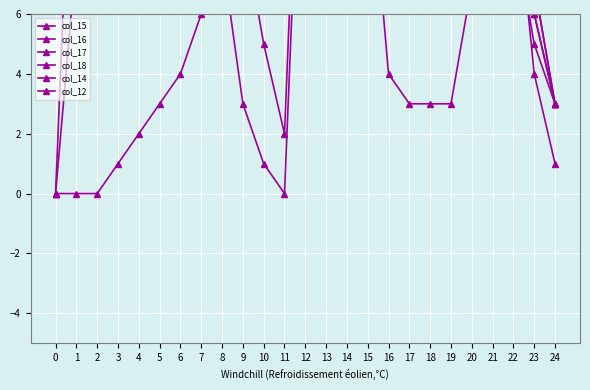

What is the maximum value shown in the chart?

27